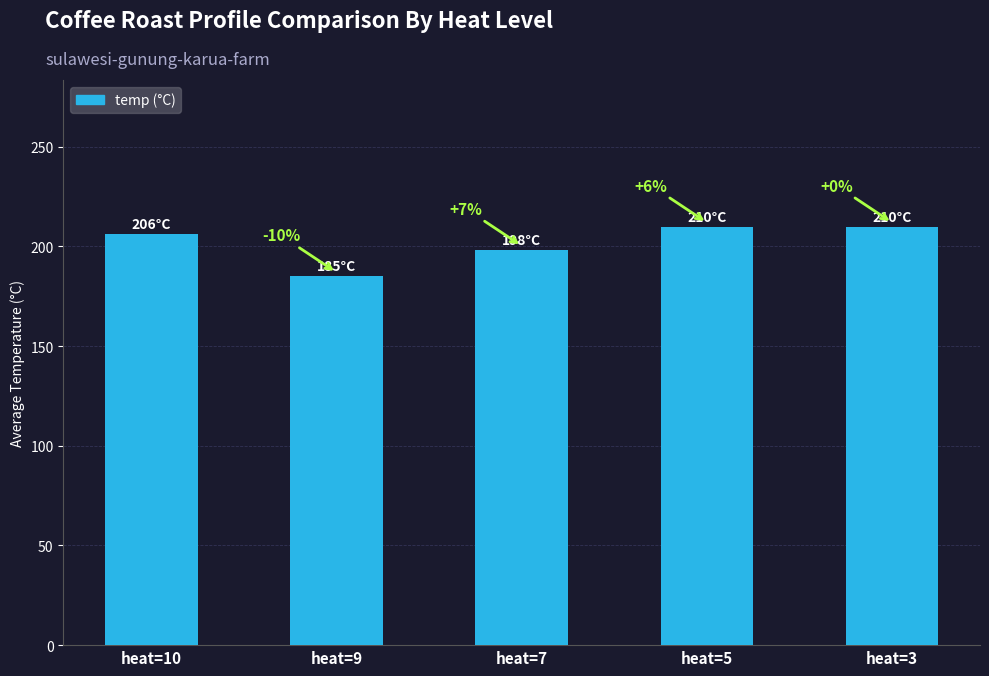

What is the value of the 3rd bar from the left?

198.3